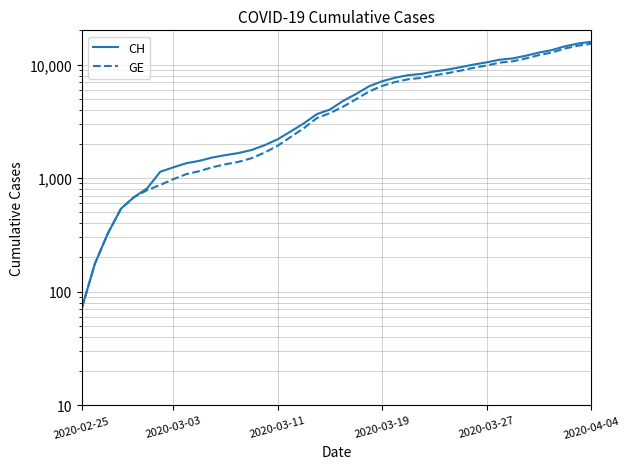

Between 20 and 35, which series saw the biggest shift?

CH